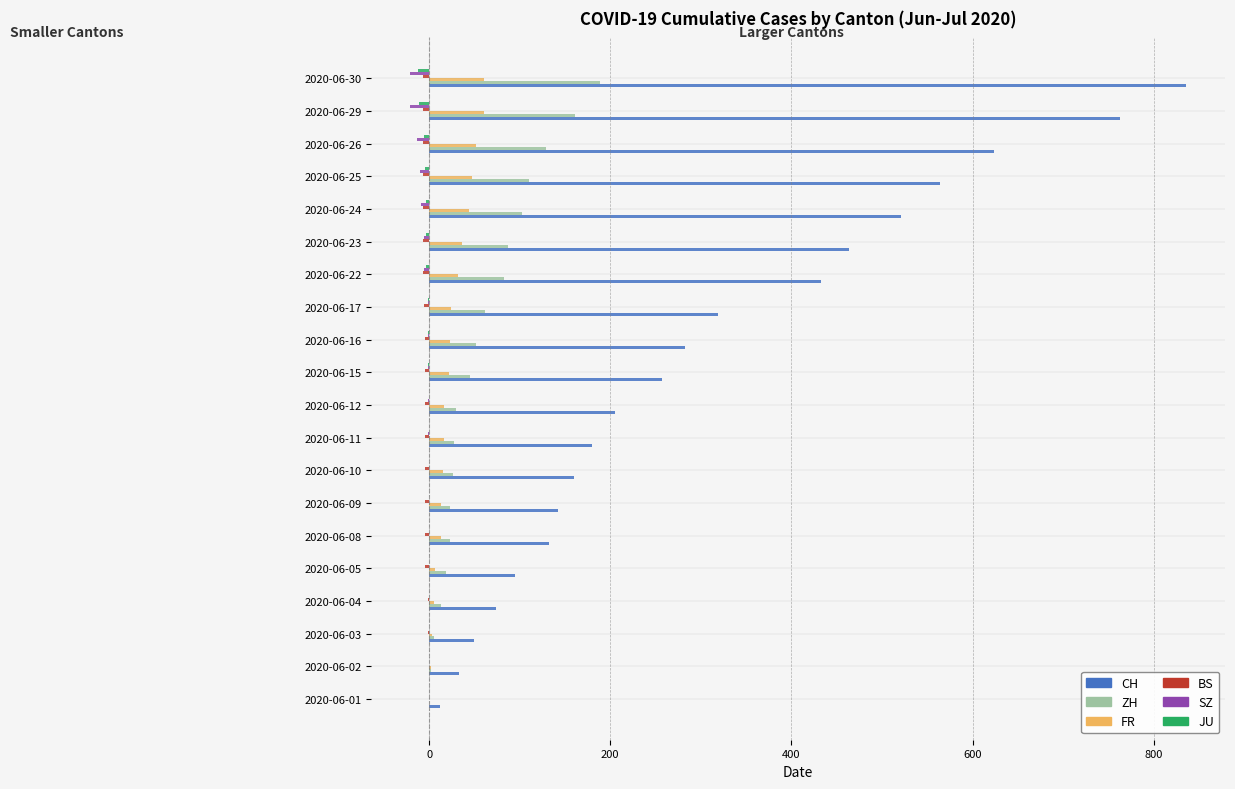

Which label corresponds to the largest value in the chart?

2020-06-30